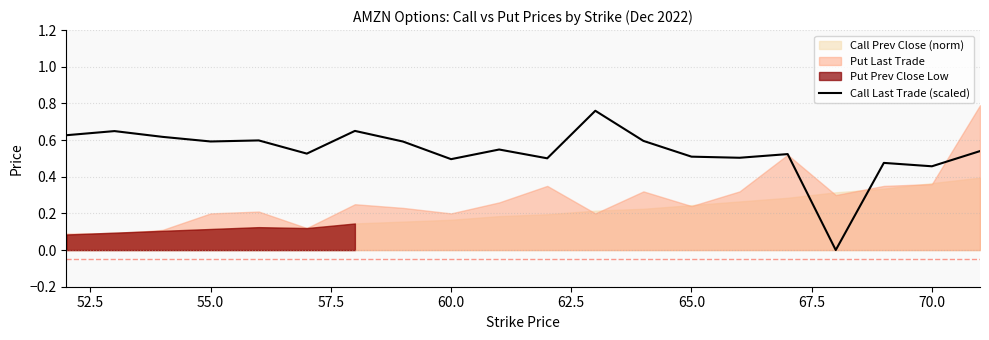

How many interior local valleys (lower than both neighbors) does the data have?

7